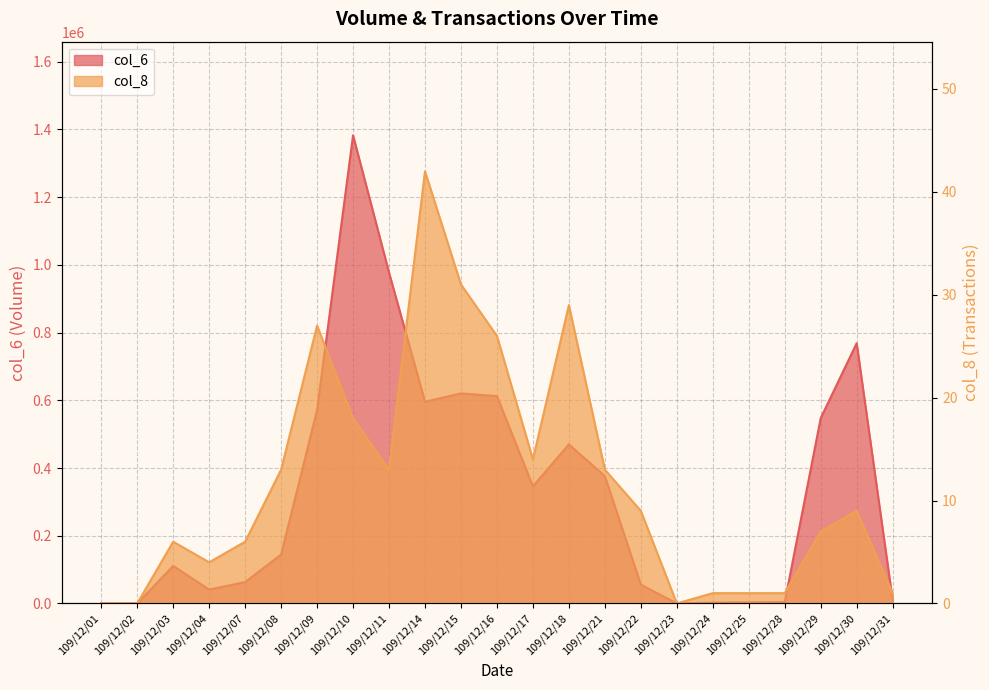

What value does the col_8 series have at 109/12/21, to the nearest 5?

15